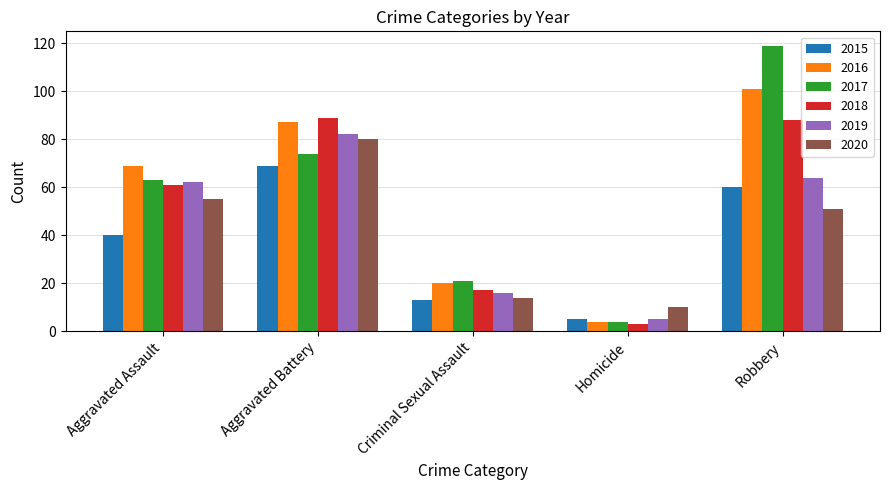

What is the label of the 1st bar from the right?

Robbery